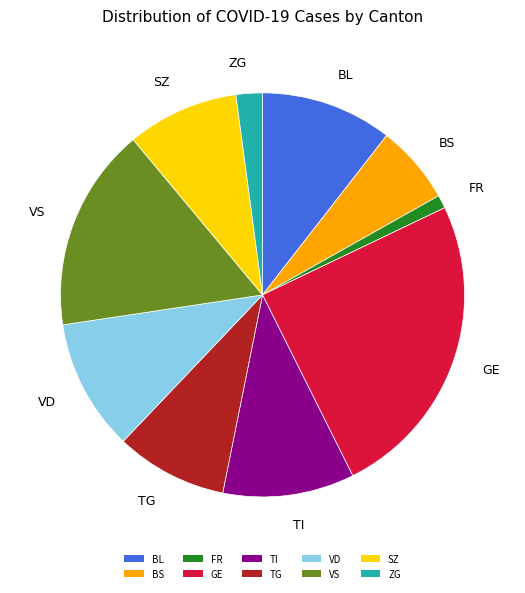

Does any single category account for the majority?

No